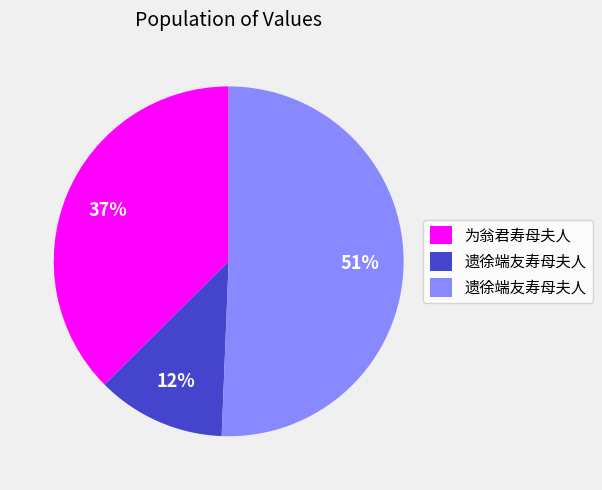

Does any single category account for the majority?

Yes